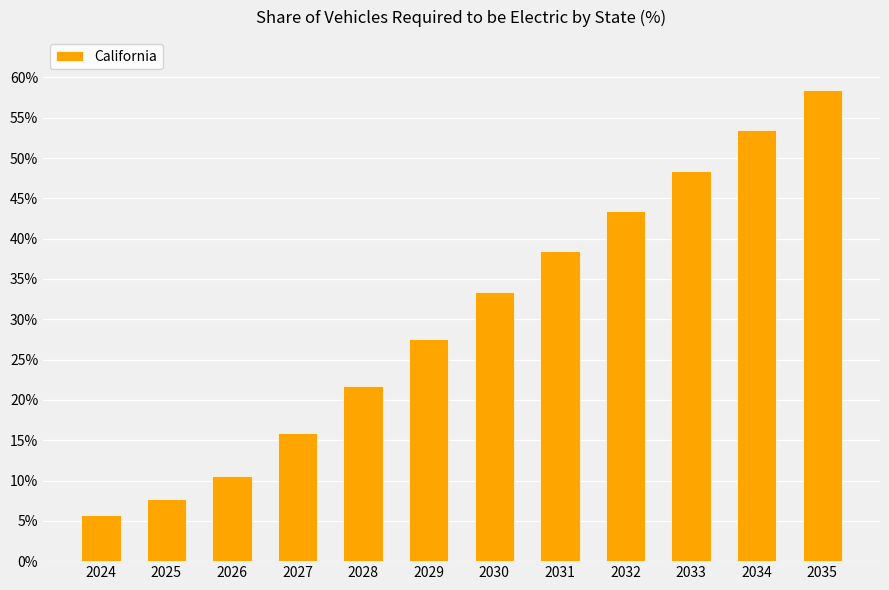

Rank the categories by value from lowest to highest.

2024, 2025, 2026, 2027, 2028, 2029, 2030, 2031, 2032, 2033, 2034, 2035